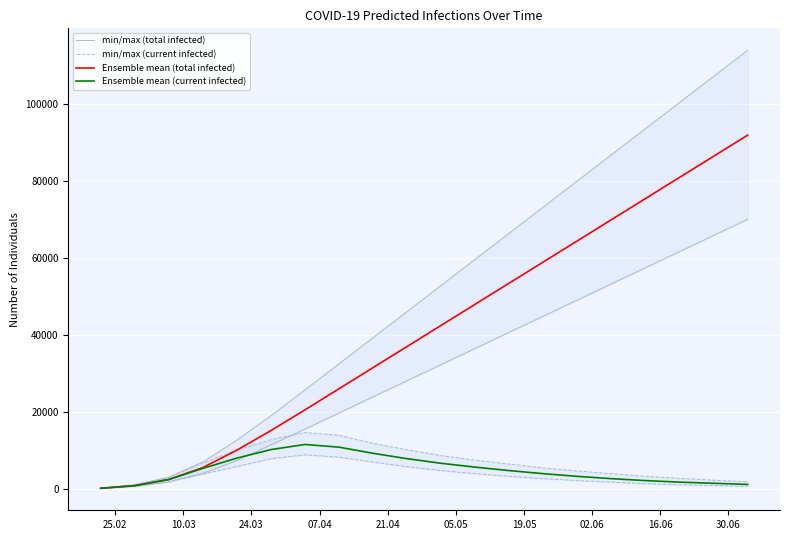

What is the highest value of the Ensemble mean (current infected) series?

11500